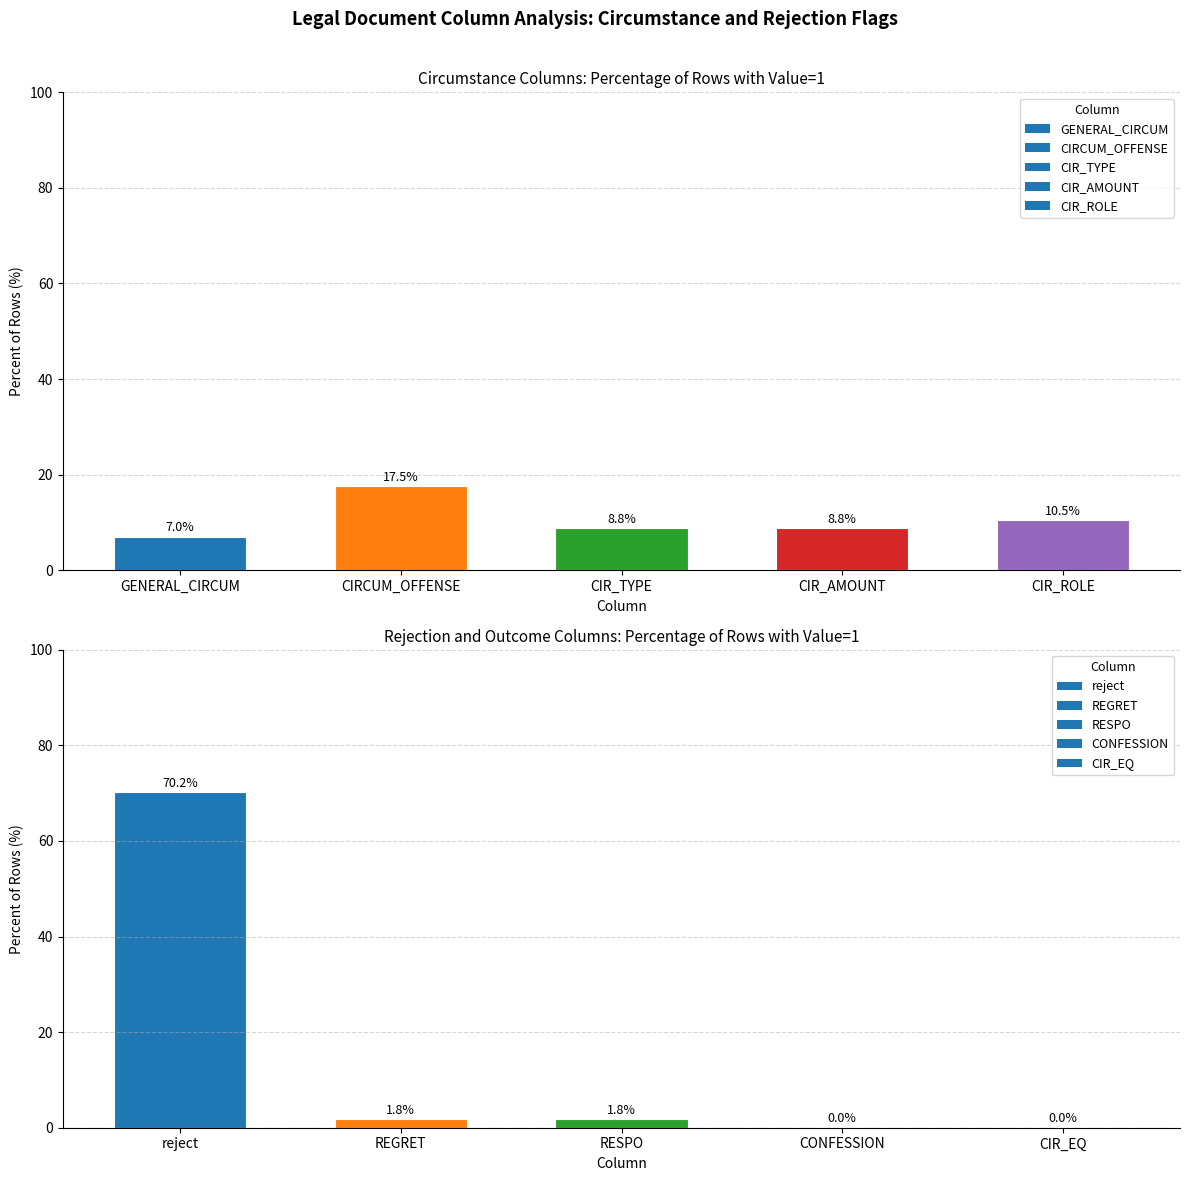

What is the average value?

7